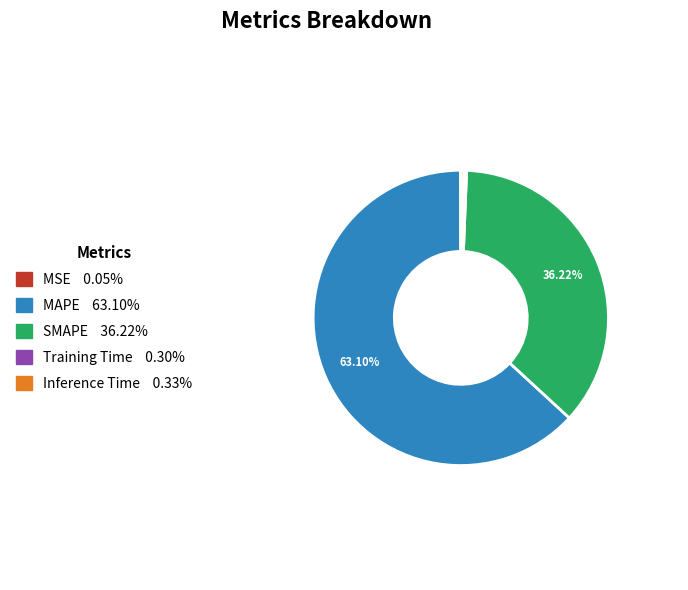

Is the sum of SMAPE and Inference Time greater than half?

No